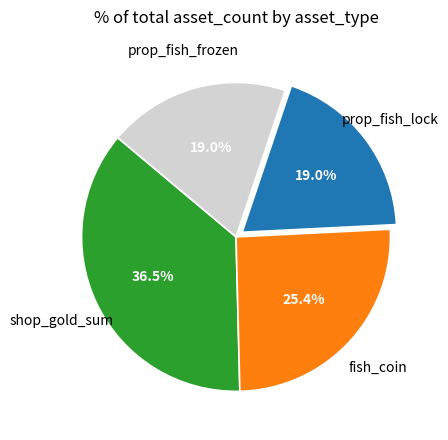

Is there a majority slice in this chart?

No